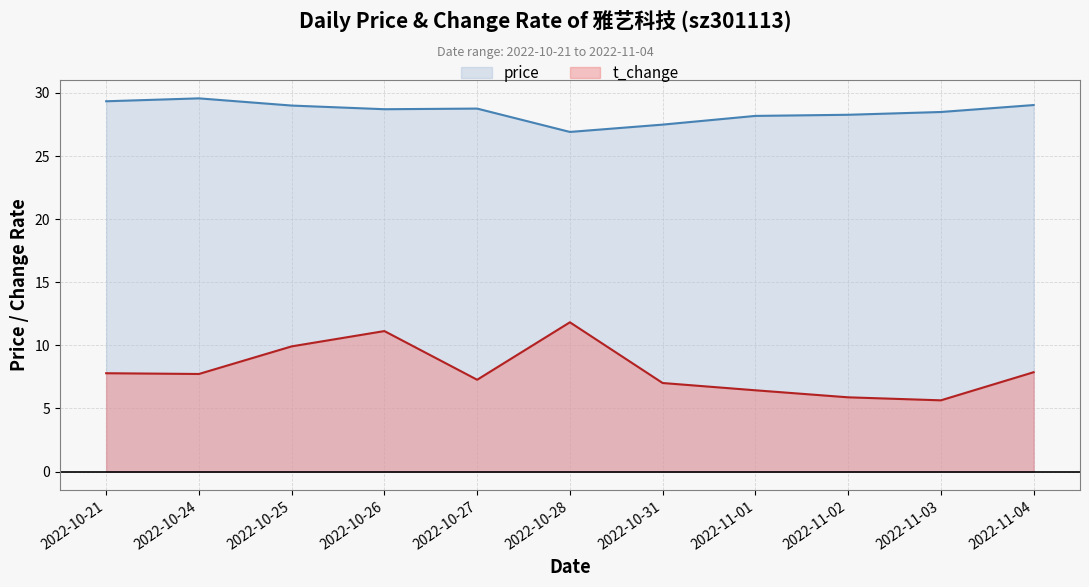

The t_change series shows 1.6 at 2022-11-03. True or false?

False